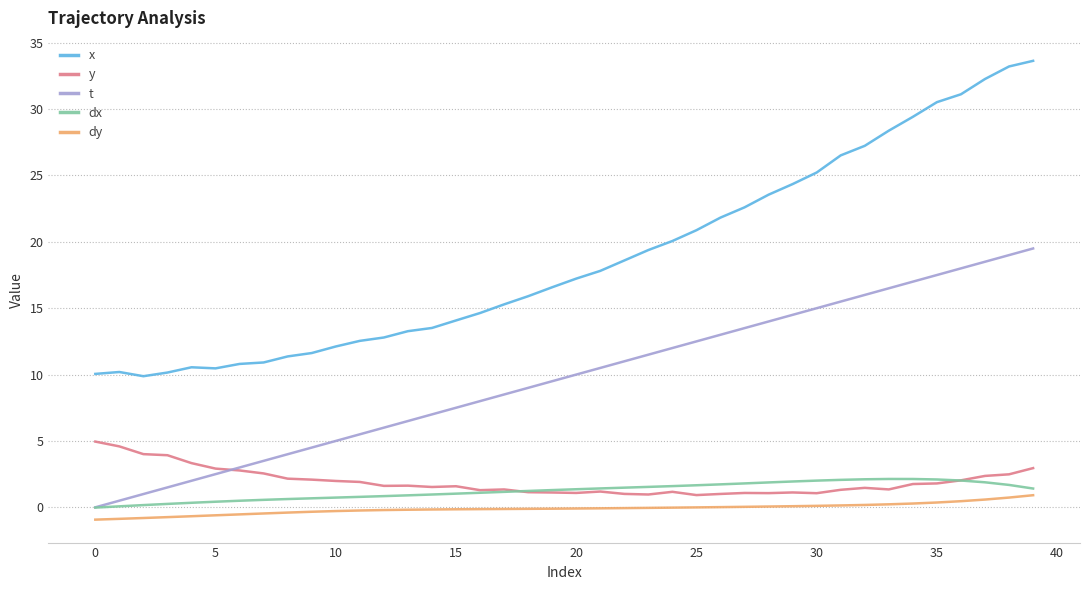

Which series has the largest range (max minus min)?

x